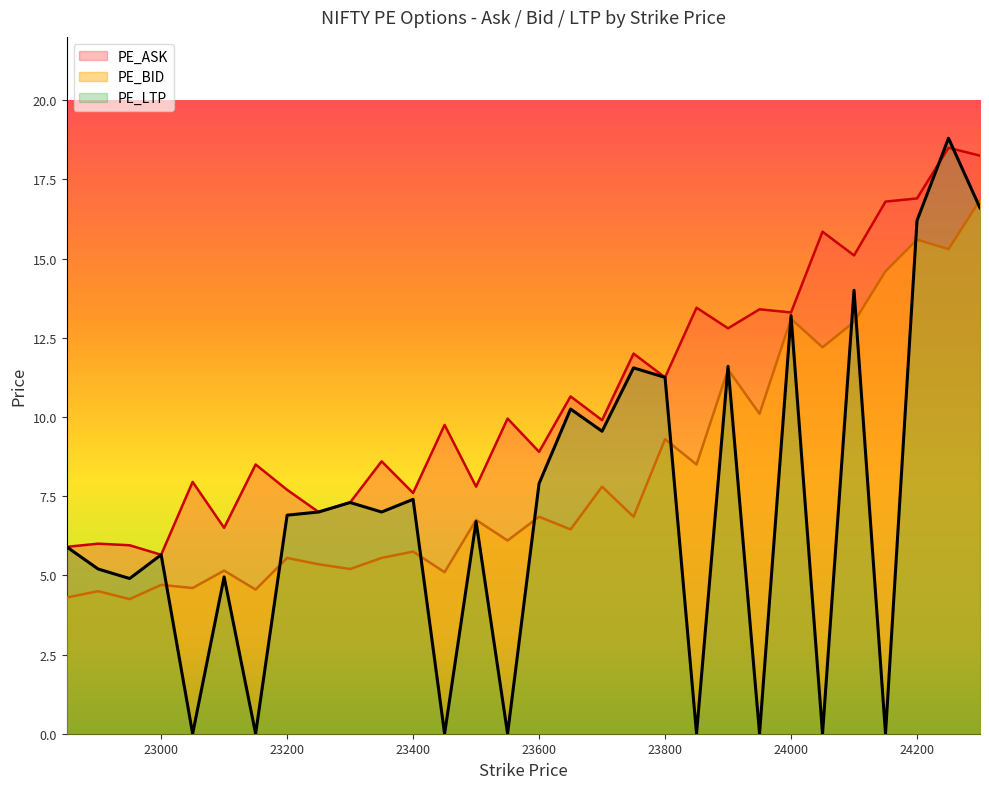

Which series has the largest total across all categories?

PE_ASK